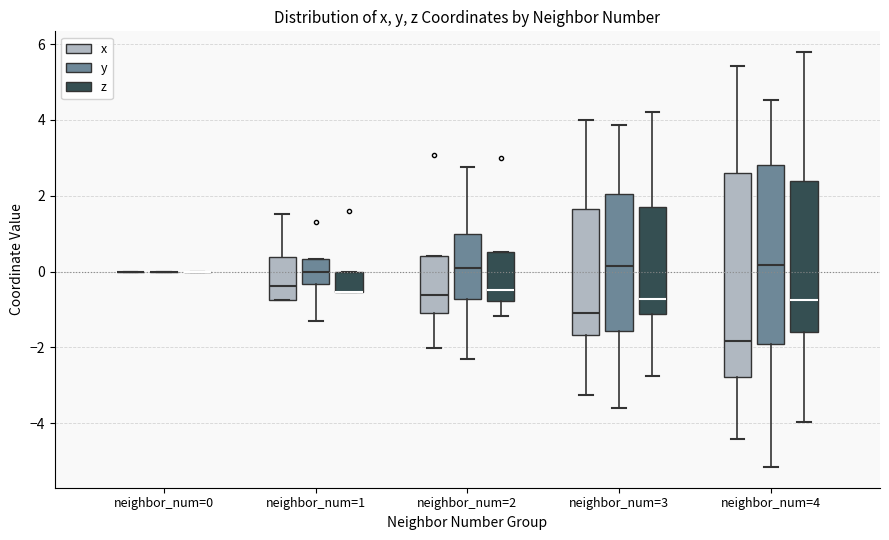

Reading left to right, read every box against the y-axis: the position of its median line, the range the box covers, and the ends of its whiskers. The values are not printed on the chart, so give them approximately, as read against the axis.

neighbor_num=0 (x): box collapsed to a line at 0.0, whiskers 0.0 to 0.0
neighbor_num=0 (y): box collapsed to a line at 0.0, whiskers 0.0 to 0.0
neighbor_num=0 (z): box collapsed to a line at 0.0, whiskers 0.0 to 0.0
neighbor_num=1 (x): median -0.4, box -0.8 to 0.4, whiskers -0.8 to 1.6
neighbor_num=1 (y): median 0.0, box -0.4 to 0.4, whiskers -1.4 to 0.4
neighbor_num=1 (z): median -0.6 (drawn on the box's lower edge), box -0.6 to 0.0, whiskers -0.6 to 0.0
neighbor_num=2 (x): median -0.6, box -1.0 to 0.4, whiskers -2.0 to 0.4
neighbor_num=2 (y): median 0.0, box -0.8 to 1.0, whiskers -2.4 to 2.8
neighbor_num=2 (z): median -0.4, box -0.8 to 0.6, whiskers -1.2 to 0.6
neighbor_num=3 (x): median -1.2, box -1.6 to 1.6, whiskers -3.2 to 4.0
neighbor_num=3 (y): median 0.2, box -1.6 to 2.0, whiskers -3.6 to 3.8
neighbor_num=3 (z): median -0.8, box -1.2 to 1.6, whiskers -2.8 to 4.2
neighbor_num=4 (x): median -1.8, box -2.8 to 2.6, whiskers -4.4 to 5.4
neighbor_num=4 (y): median 0.2, box -2.0 to 2.8, whiskers -5.2 to 4.6
neighbor_num=4 (z): median -0.8, box -1.6 to 2.4, whiskers -4.0 to 5.8